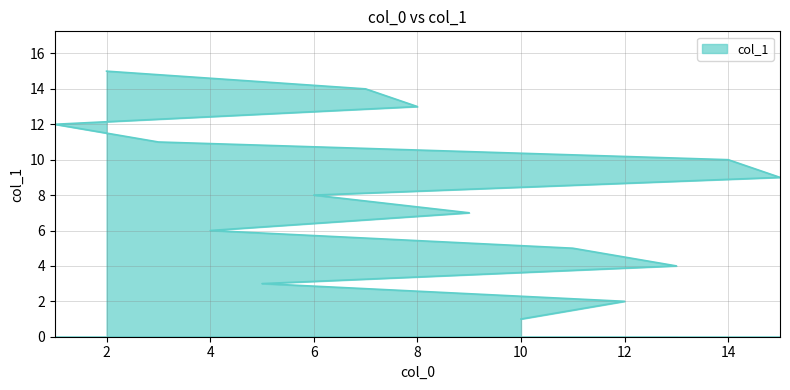

Where is the data nearest to the value 8?

6